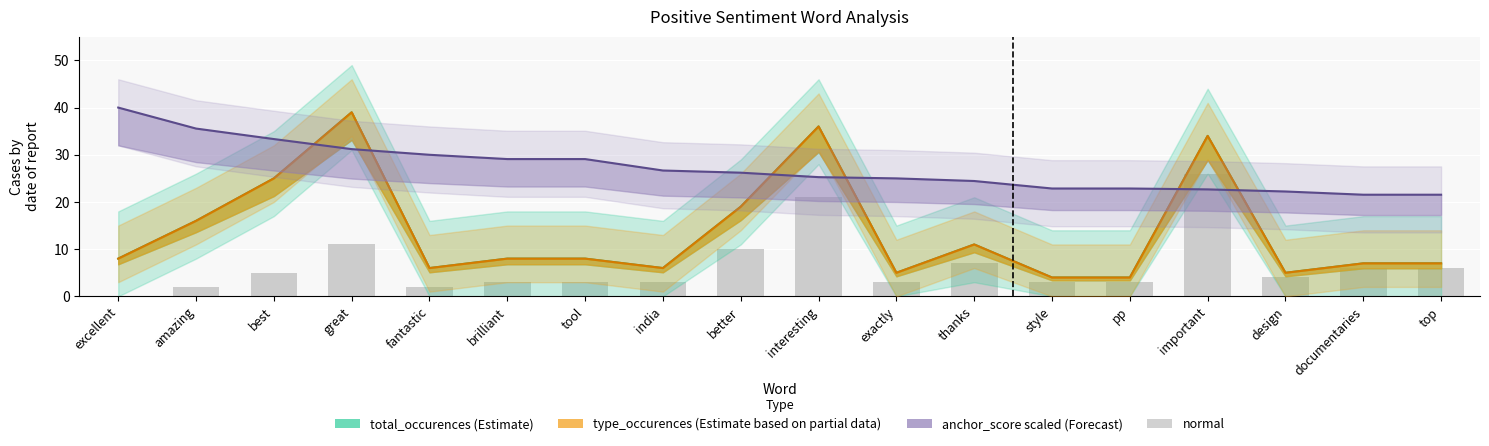

Between great and documentaries, which is larger?

great